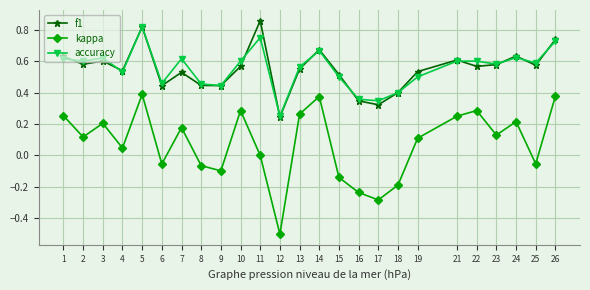

Which series has the largest range (max minus min)?

kappa